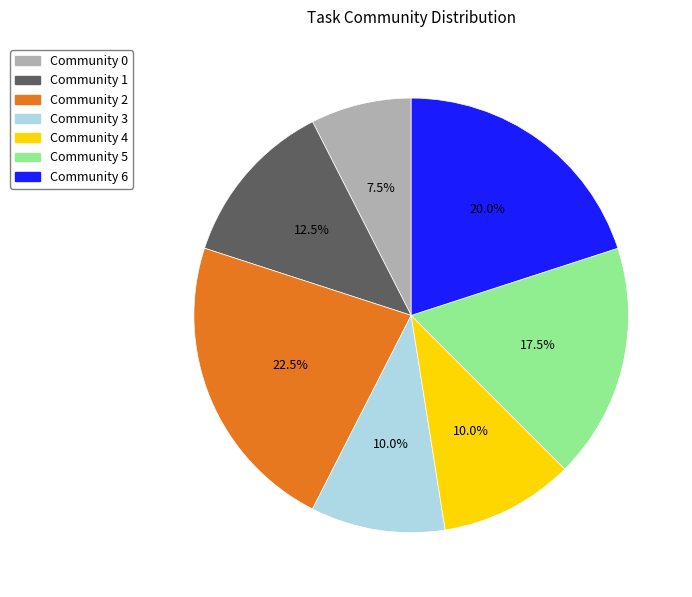

How many segments does this pie chart have?

7